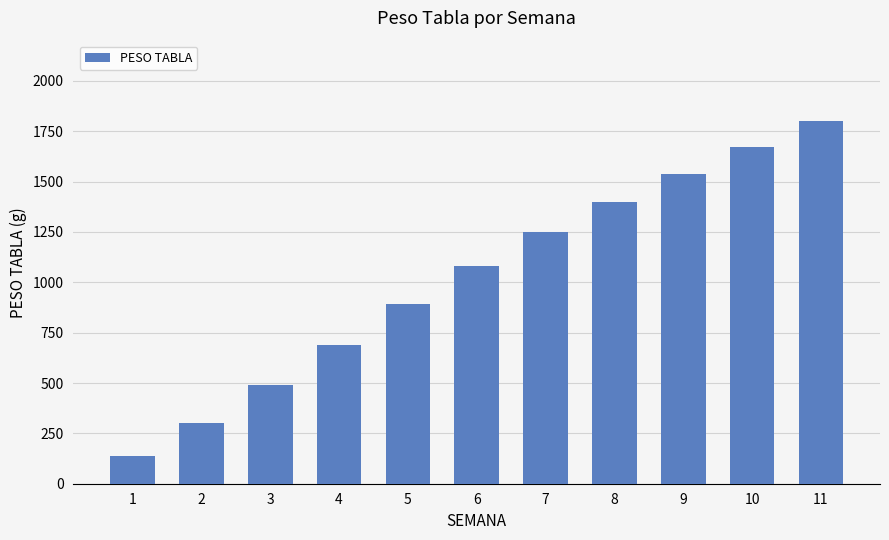

True or false: the data shows 655 at 3.

False